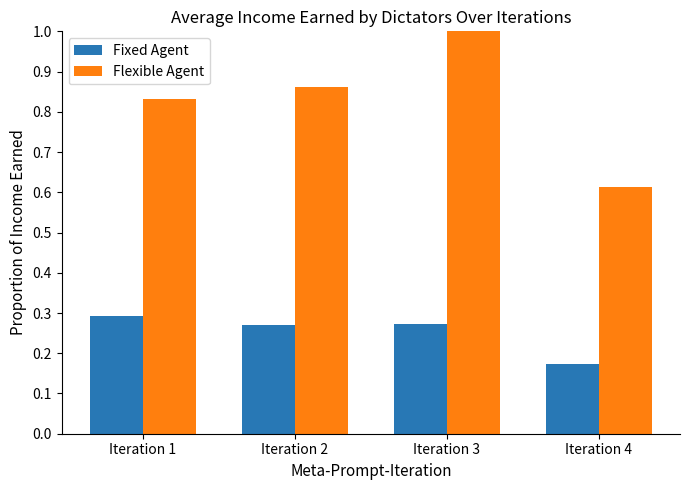

What is the difference between the maximum and minimum values in the Flexible Agent series?

0.4